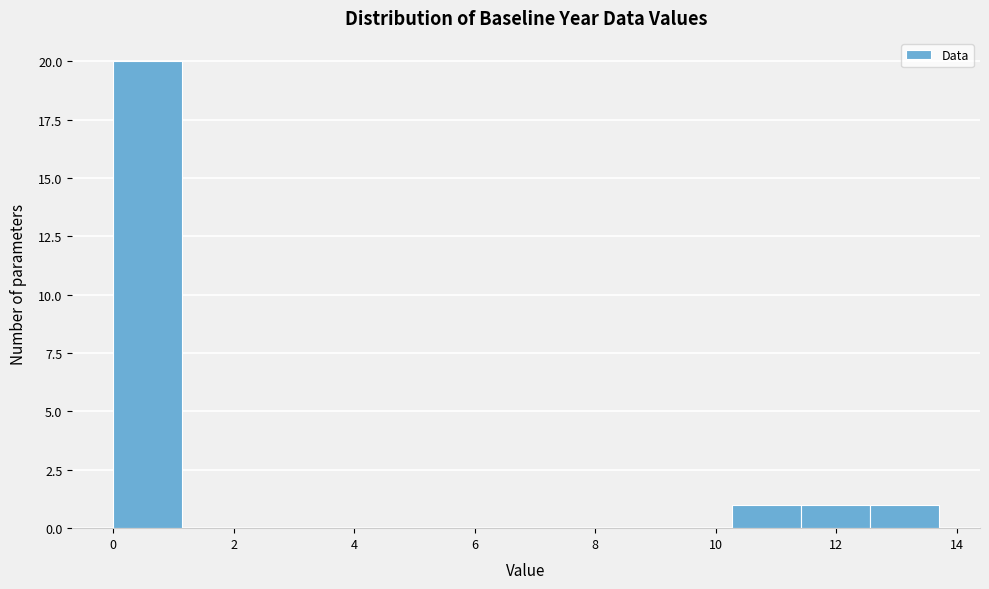

What is the height of the bar covering 11.4 to 12.6 on the x-axis? Neither the bar edges nor the heights are printed on the chart, so give them approximately, as read against the axes.

1